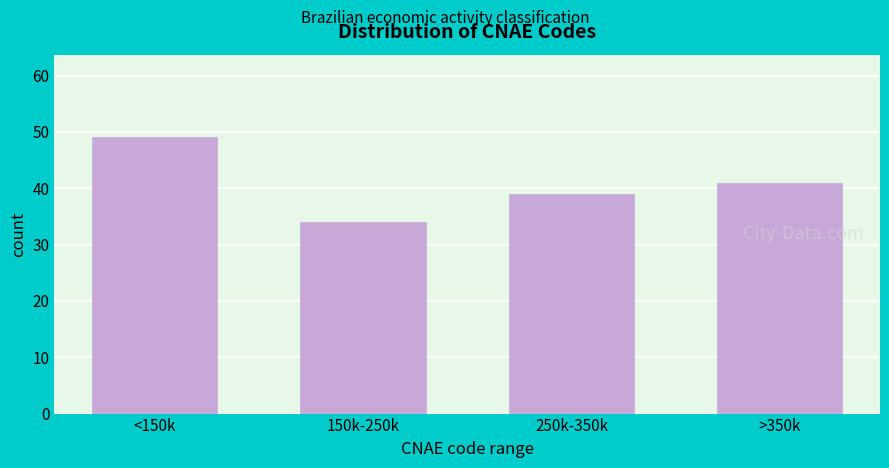

Reading left to right, transcribe all the data shown in this chart.

<150k=49	150k-250k=34	250k-350k=39	>350k=41